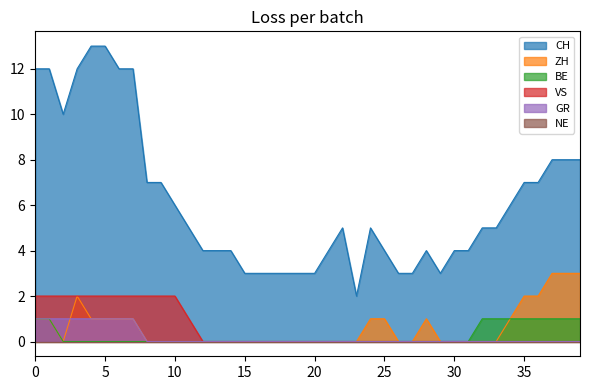

Reading left to right, list all the values displayed in this chart.

CH: 12	12	10	12	13	13	12	12	7	7	6	5	4	4	4	3	3	3	3	3	3	4	5	2	5	4	3	3	4	3	4	4	5	5	6	7	7	8	8	8
ZH: 1	1	0	2	1	1	1	1	0	0	0	0	0	0	0	0	0	0	0	0	0	0	0	0	1	1	0	0	1	0	0	0	0	0	1	2	2	3	3	3
BE: 1	1	0	0	0	0	0	0	0	0	0	0	0	0	0	0	0	0	0	0	0	0	0	0	0	0	0	0	0	0	0	0	1	1	1	1	1	1	1	1
VS: 2	2	2	2	2	2	2	2	2	2	2	1	0	0	0	0	0	0	0	0	0	0	0	0	0	0	0	0	0	0	0	0	0	0	0	0	0	0	0	0
GR: 1	1	1	1	1	1	1	1	0	0	0	0	0	0	0	0	0	0	0	0	0	0	0	0	0	0	0	0	0	0	0	0	0	0	0	0	0	0	0	0